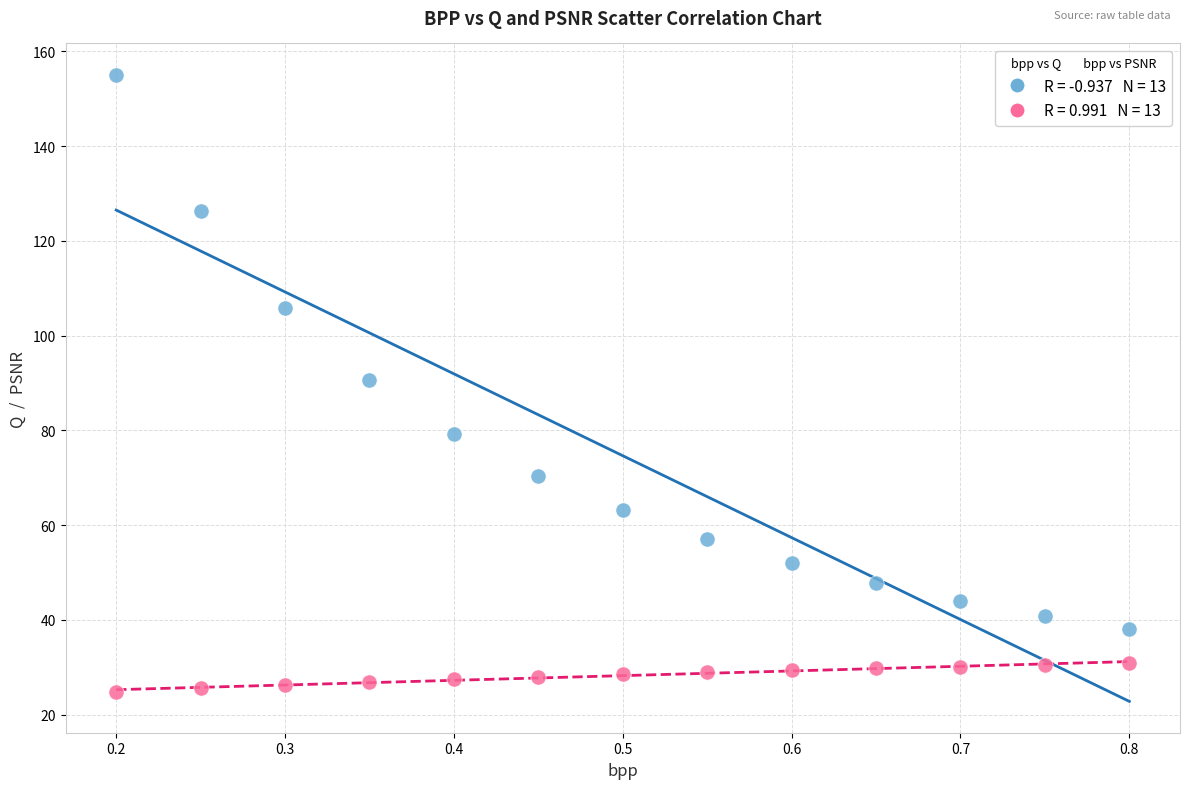

Across all series, what Y value is closest to 89?

90.6